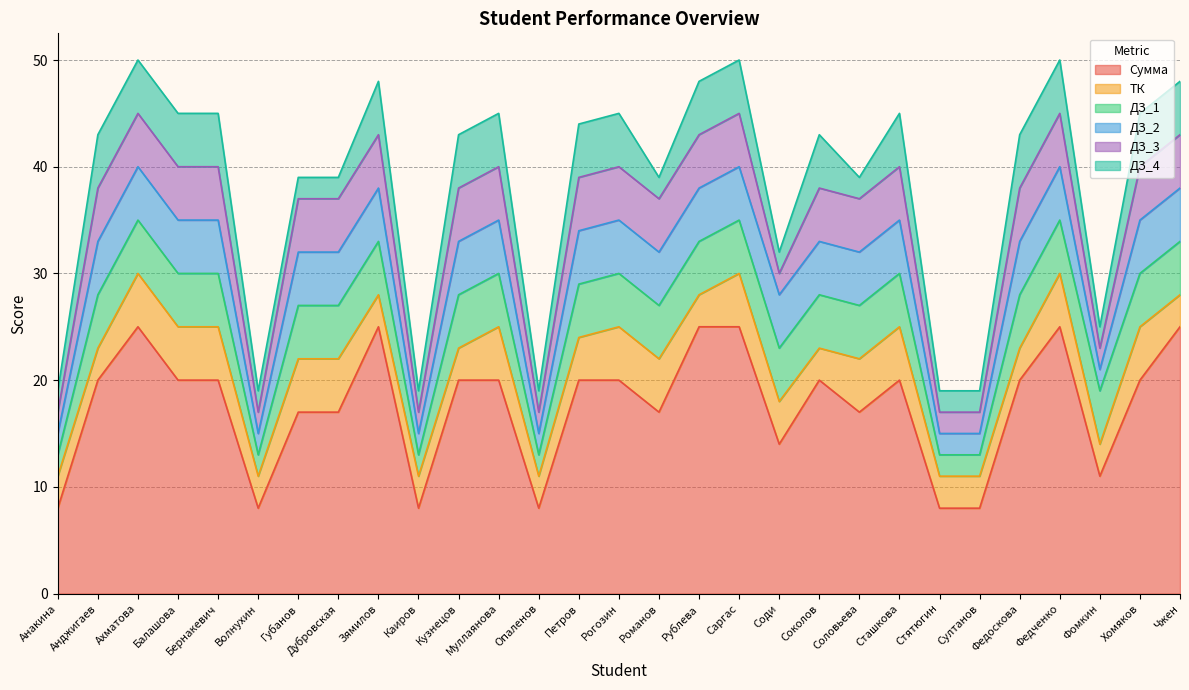

Count the Сумма values in the range 14 to 20.

16